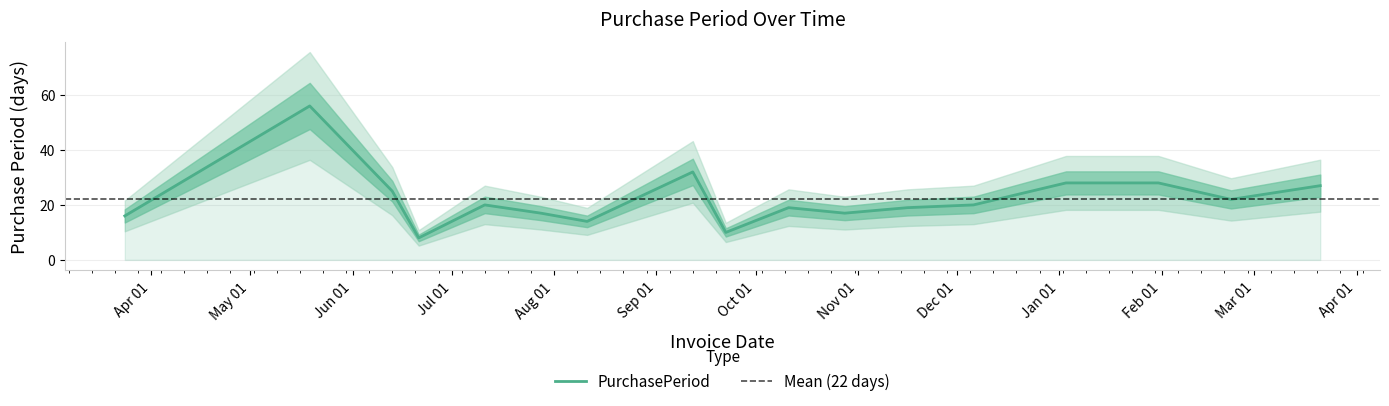

Reading right to left, list all the values displayed in this chart.

27	22	28	28	20	19	17	19	10	32	14	17	20	8	25	56	16